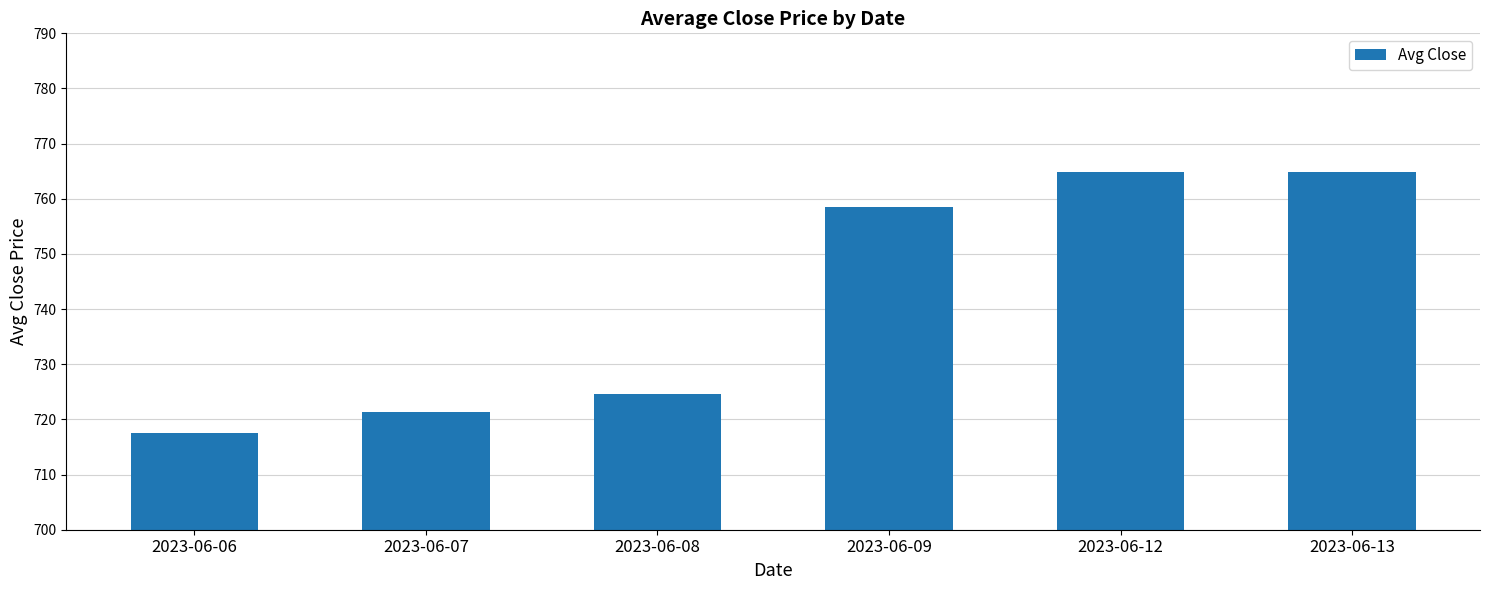

The value at 2023-06-06 is 717.6. True or false?

True